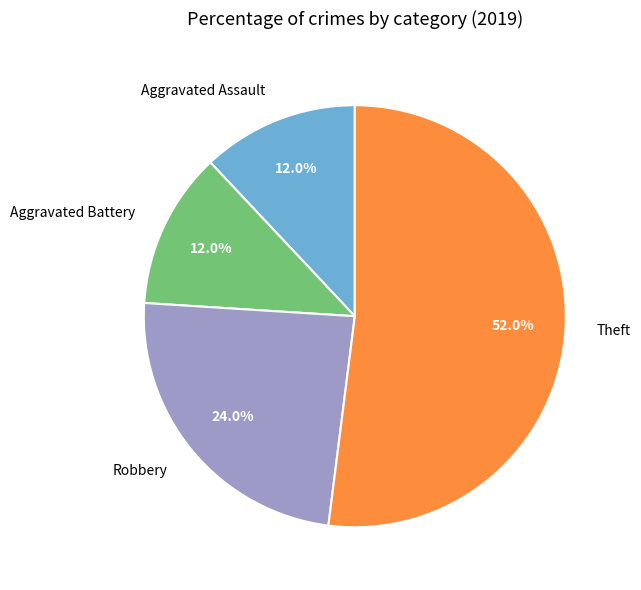

To the nearest percent, what is the average slice percentage?

25%